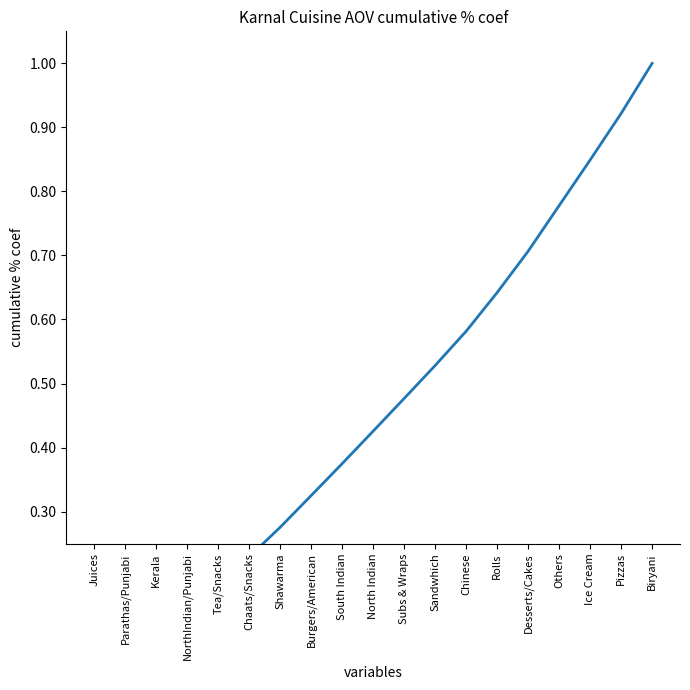

What is the sum of the values at Parathas/Punjabi and NorthIndian/Punjabi?

0.2